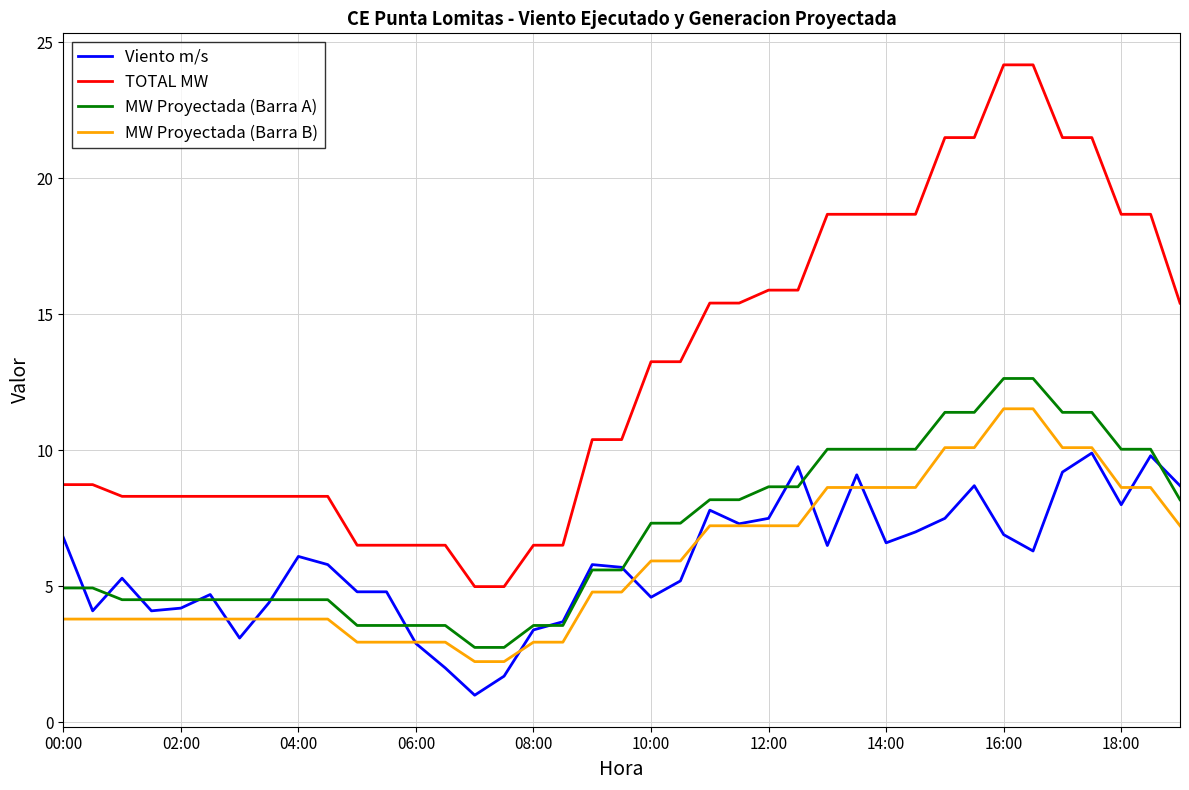

Which series has the largest total across all categories?

TOTAL MW